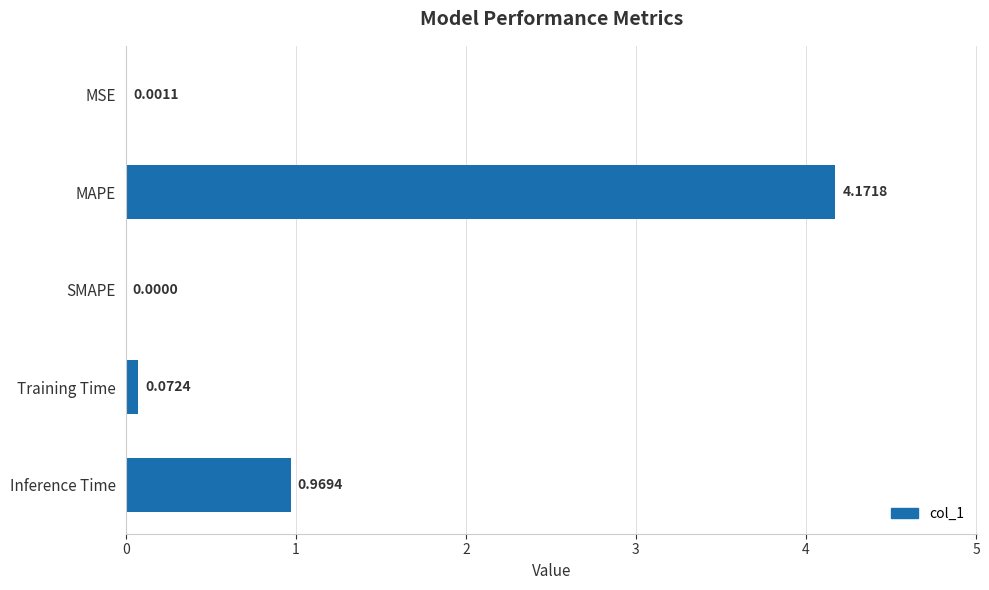

What is the change in value from MAPE to SMAPE?

-4.2